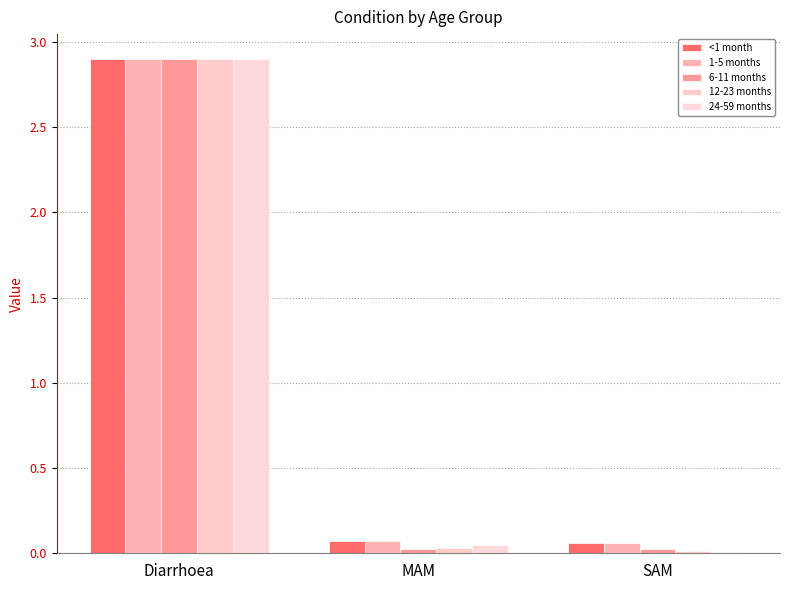

What is the difference between the maximum and minimum values in the 1-5 months series?

2.8